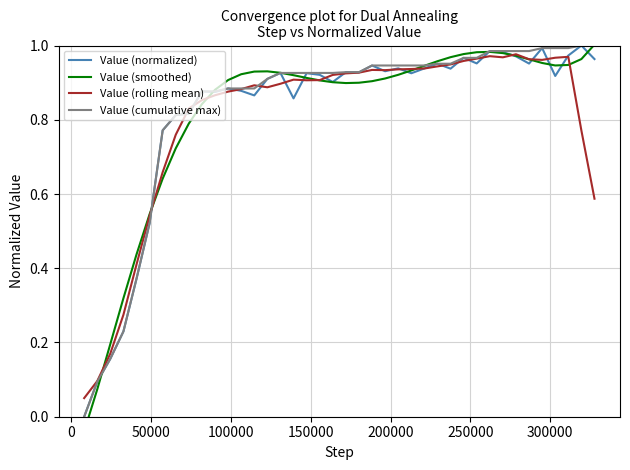

True or false: Value (normalized) has more than 0 points higher than both neighbors.

True